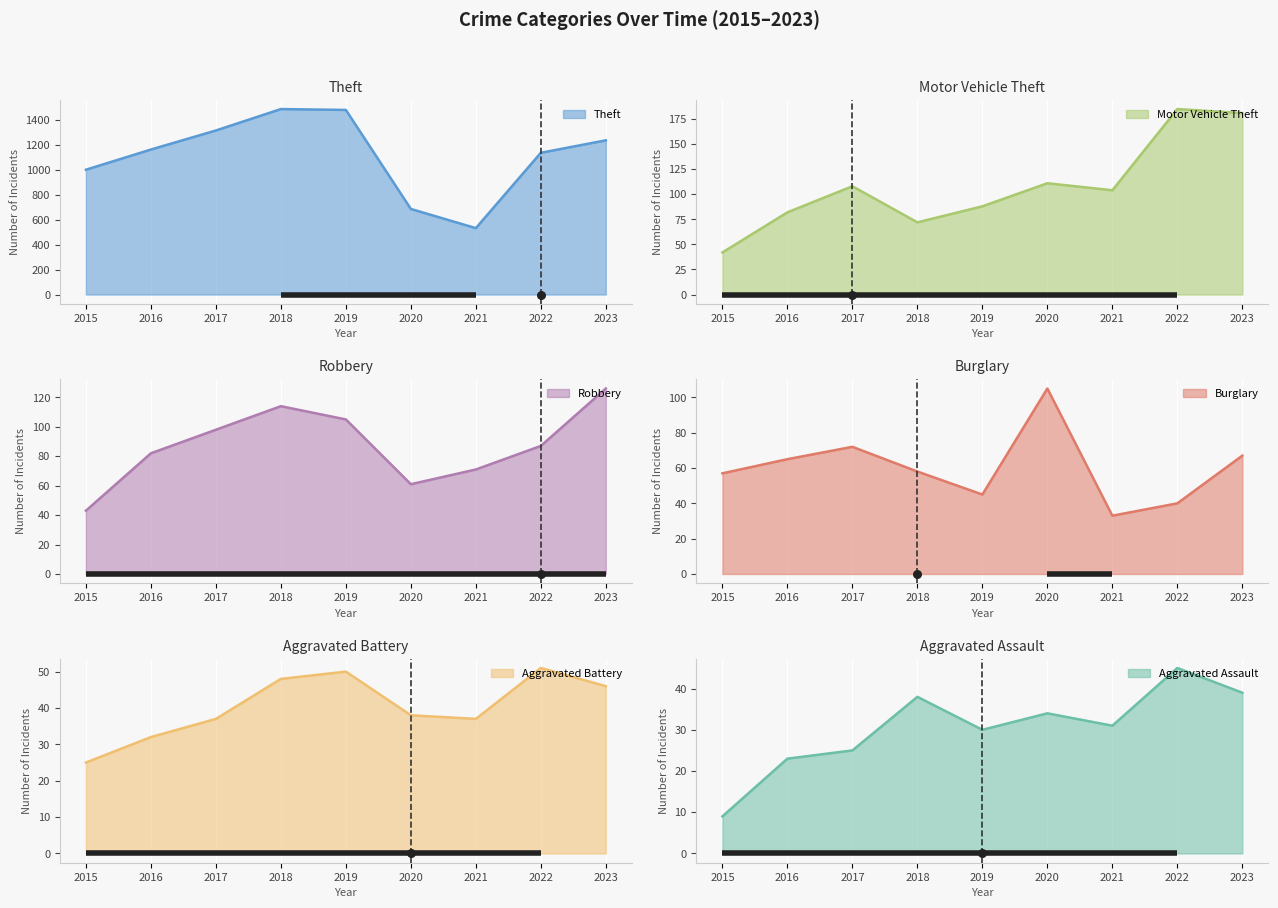

Which series contains the lowest Y value?

Aggravated Assault